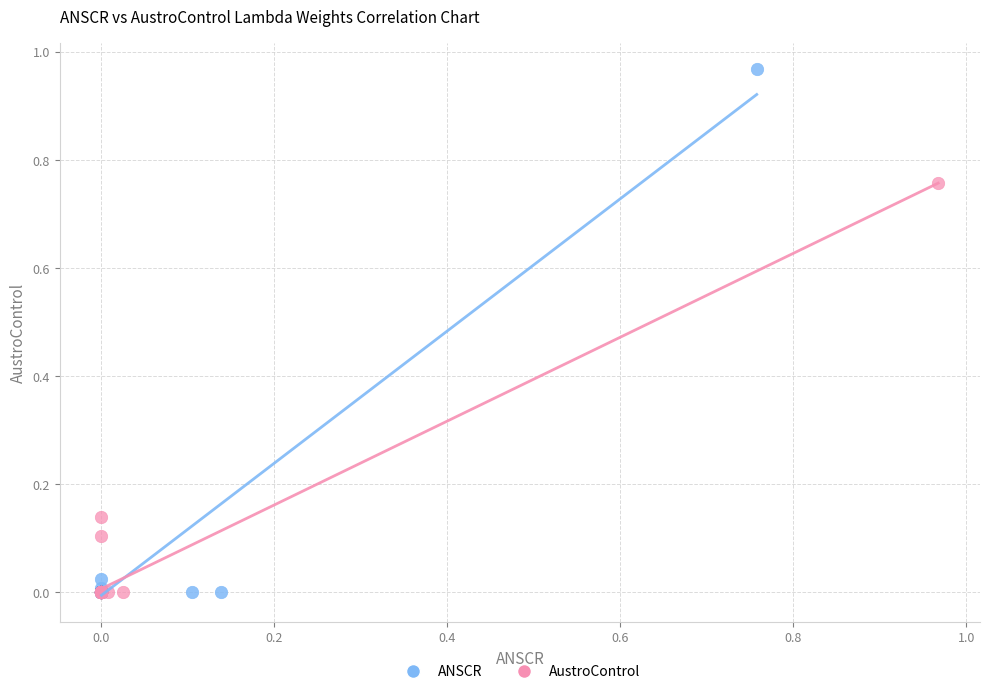

Which series has the widest spread of Y values?

ANSCR